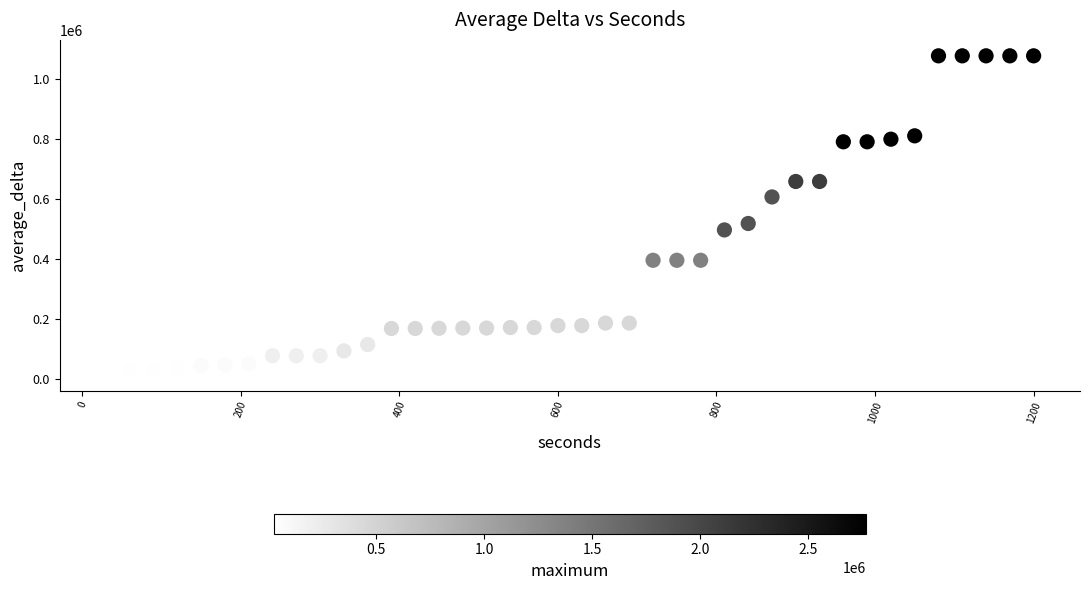

What is the range of Y values (max minus min)?

1065095.8